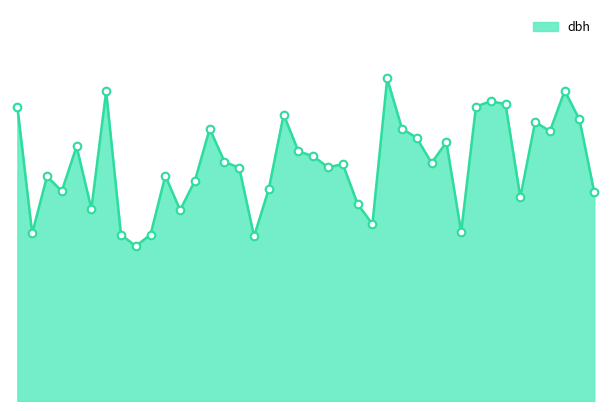

How many lines are shown in the chart?

1